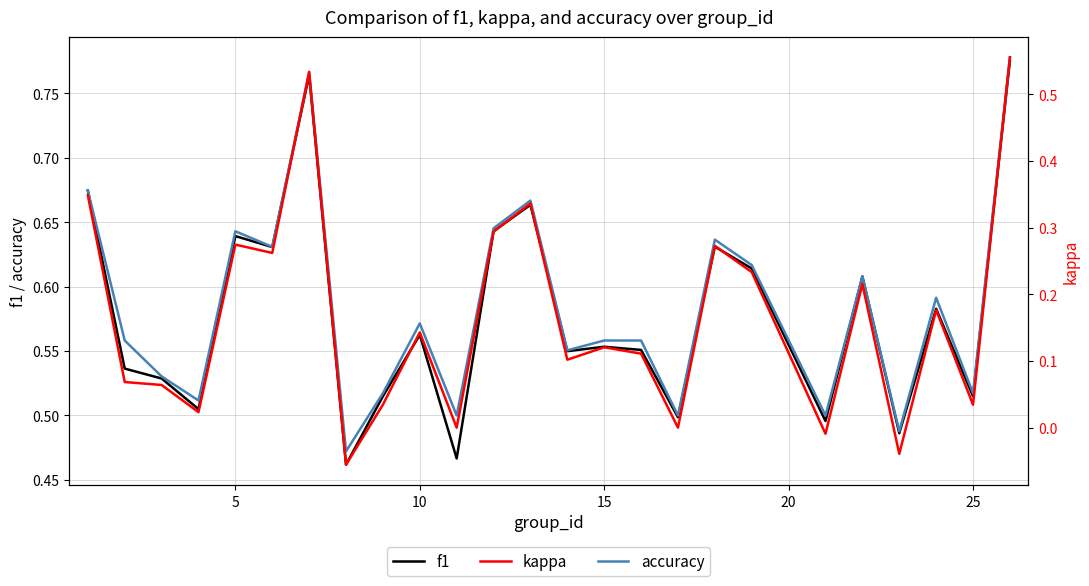

How many data points in kappa are above 0?

20